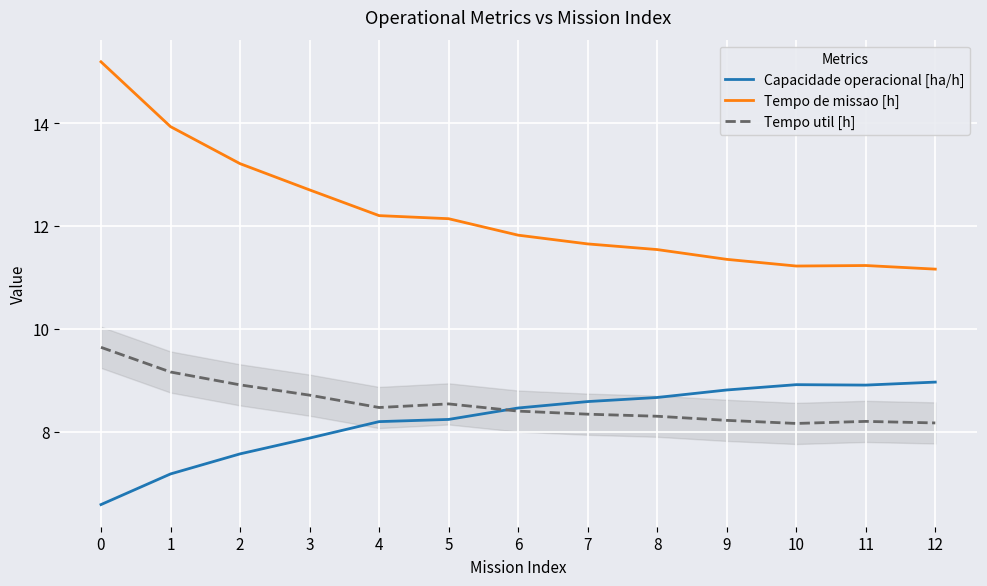

What is the lowest value of the Capacidade operacional [ha/h] series?

6.6